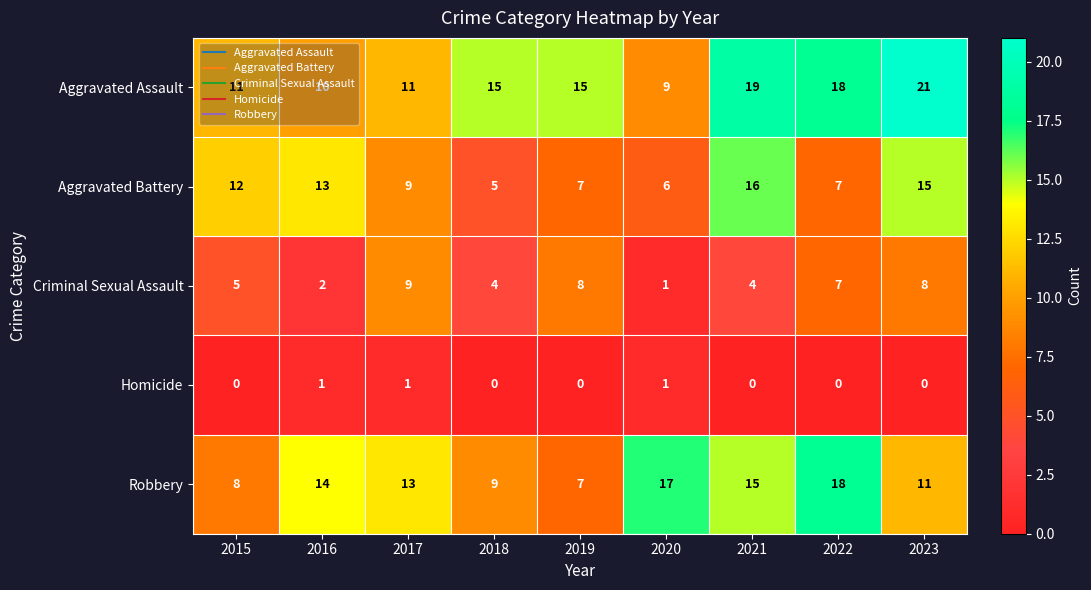

At which category is the sum across all series the highest?

2023